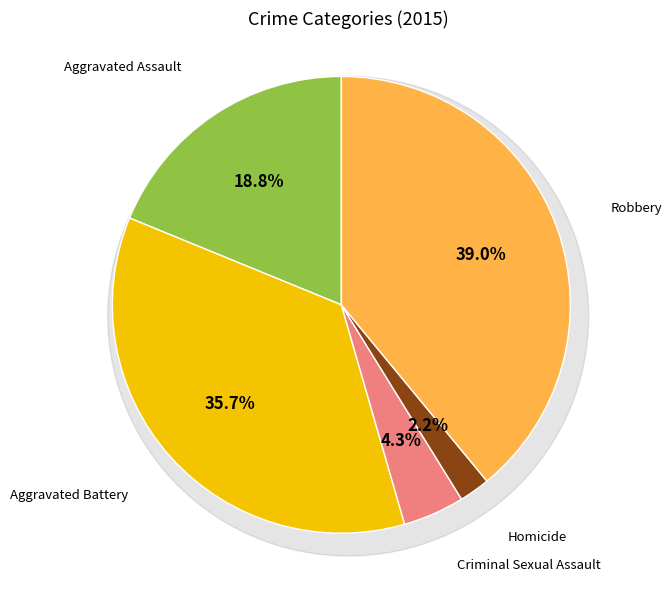

Which category has the biggest portion of the pie?

Robbery